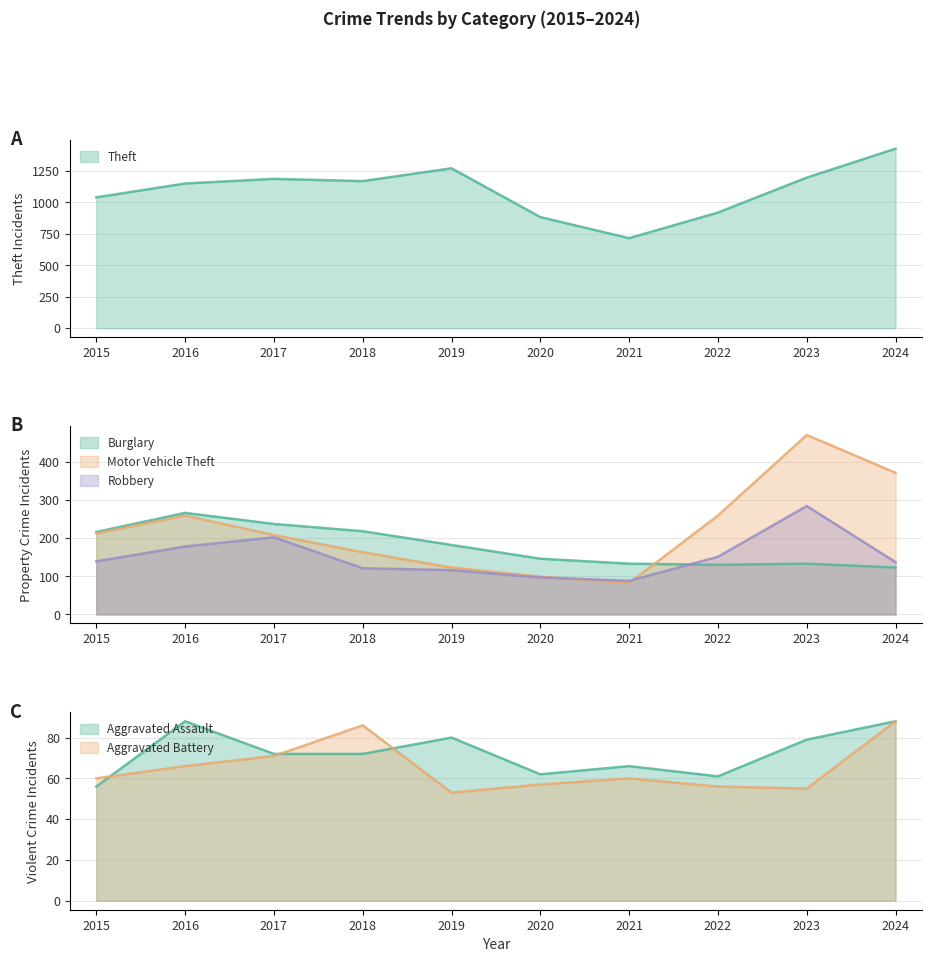

Which category has the lowest value in the Motor Vehicle Theft series?

2021